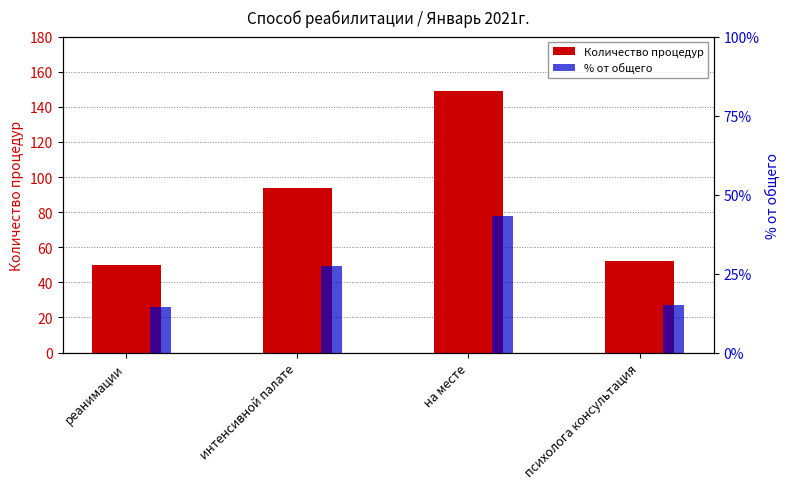

What position from the left is на месте?

3